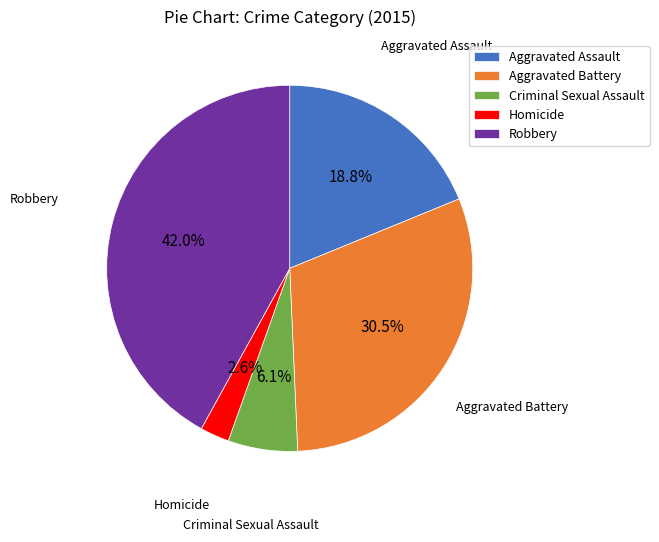

Which has a higher value, Robbery or Homicide?

Robbery